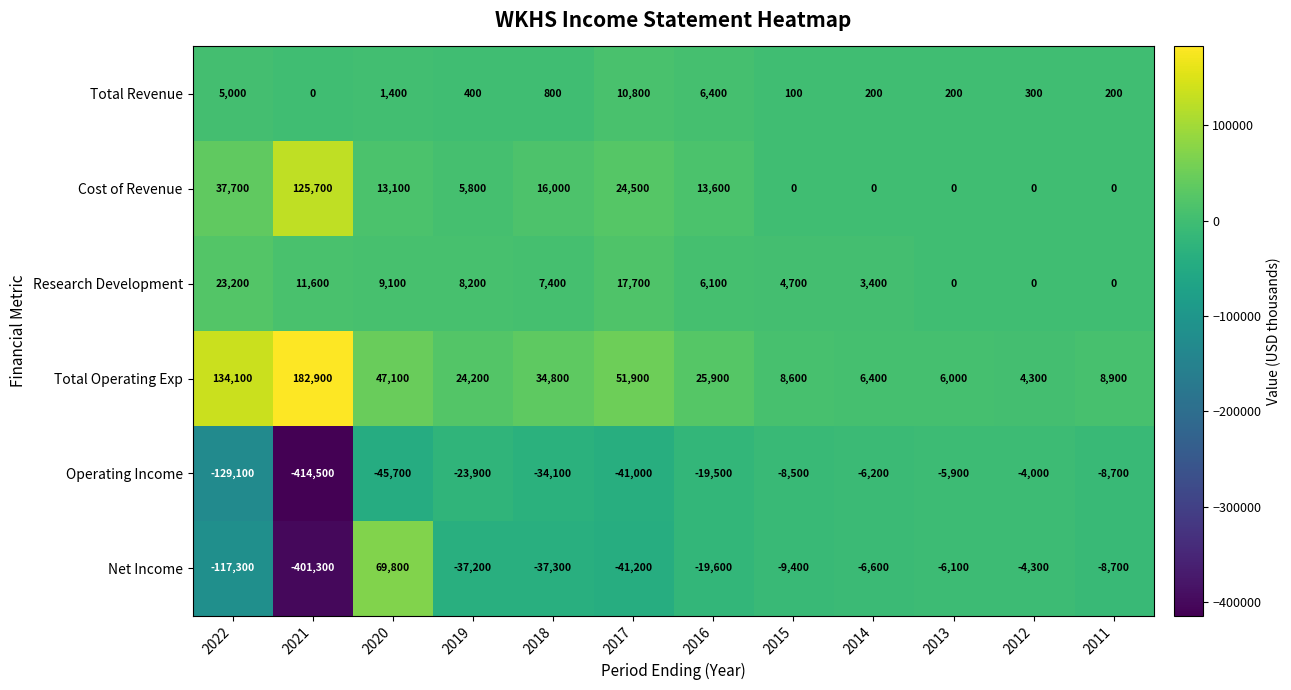

What value does the Operating Income series have at 2021?

-414500